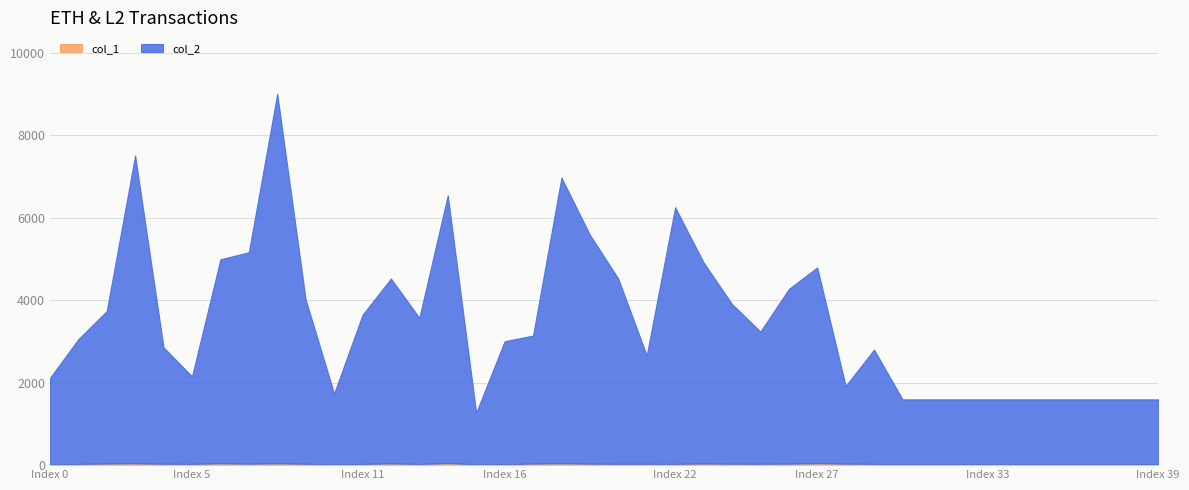

What is the sum of all col_1 values?

1312